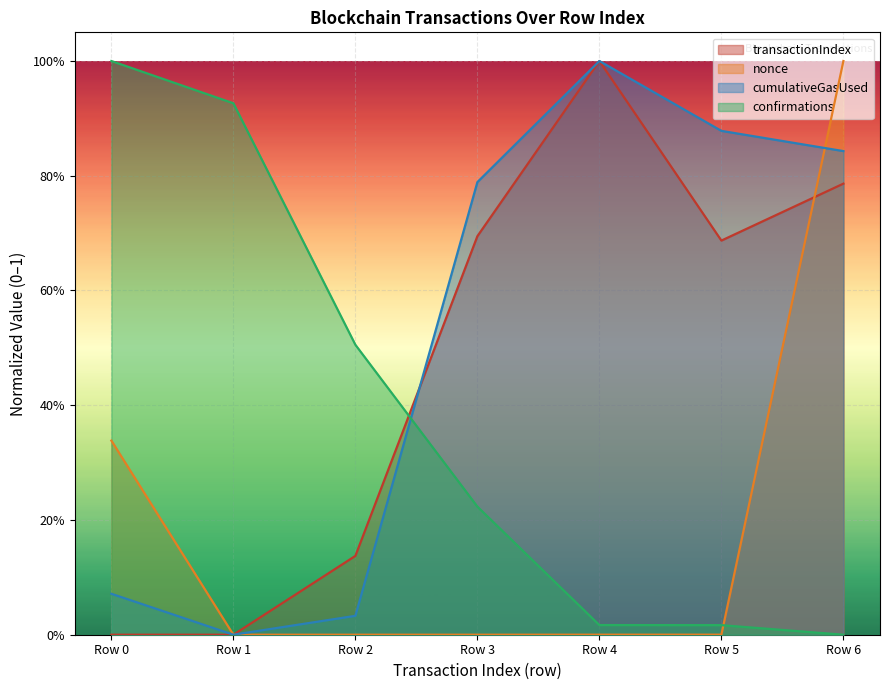

Reading left to right, transcribe all the data shown in this chart.

transactionIndex: Row 0=0.0	Row 1=0.0	Row 2=0.1	Row 3=0.7	Row 4=1.0	Row 5=0.7	Row 6=0.8
nonce: Row 0=0.3	Row 1=0.0	Row 2=0.0	Row 3=0.0	Row 4=0.0	Row 5=0.0	Row 6=1.0
cumulativeGasUsed: Row 0=0.1	Row 1=0.0	Row 2=0.0	Row 3=0.8	Row 4=1.0	Row 5=0.9	Row 6=0.8
confirmations: Row 0=1.0	Row 1=0.9	Row 2=0.5	Row 3=0.2	Row 4=0.0	Row 5=0.0	Row 6=0.0